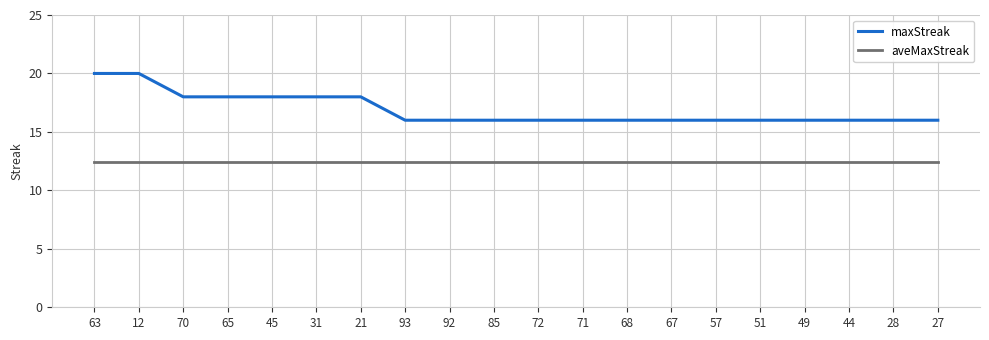

How many lines are shown in the chart?

2